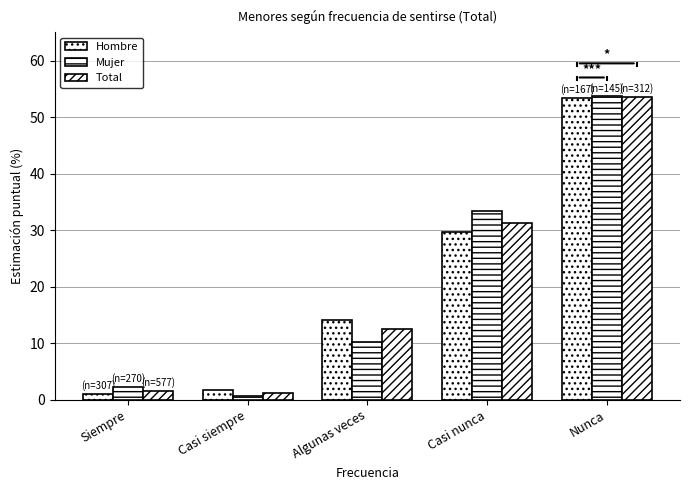

Rank the series by their maximum value, from highest to lowest.

Mujer, Total, Hombre